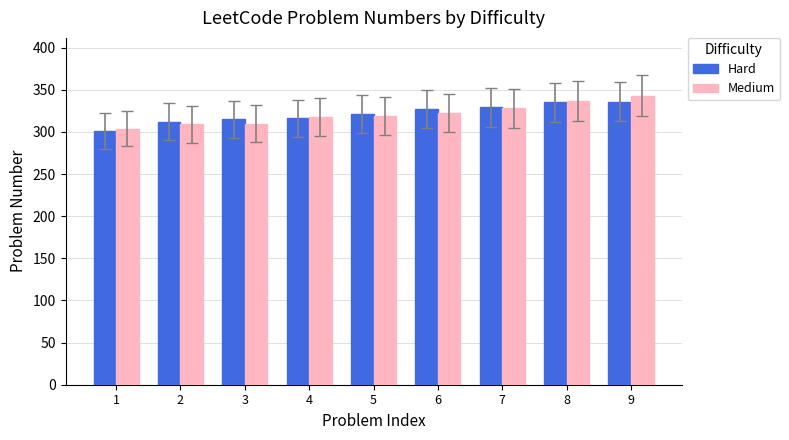

Between 3 and 8, which series saw the biggest shift?

Medium